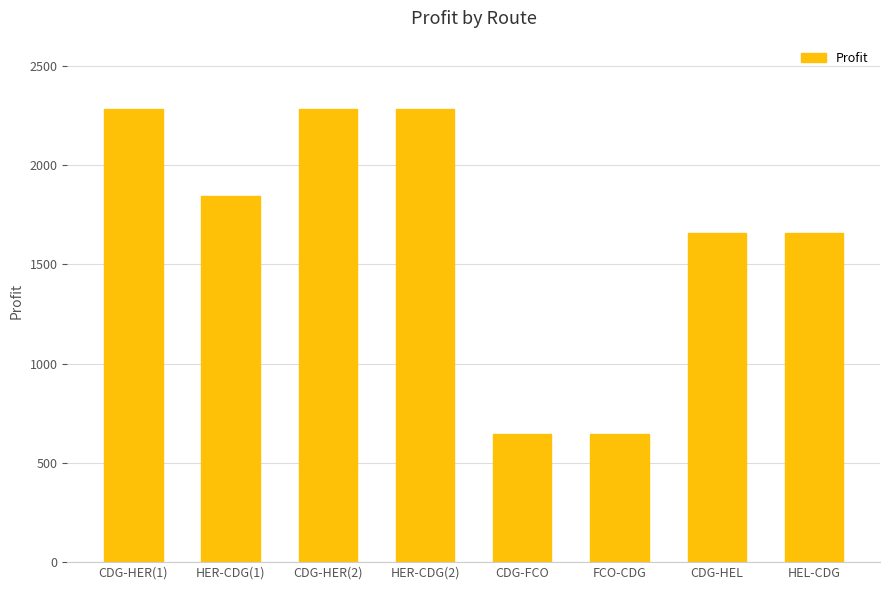

What is the approximate value at CDG-HER(2)?

2284.1